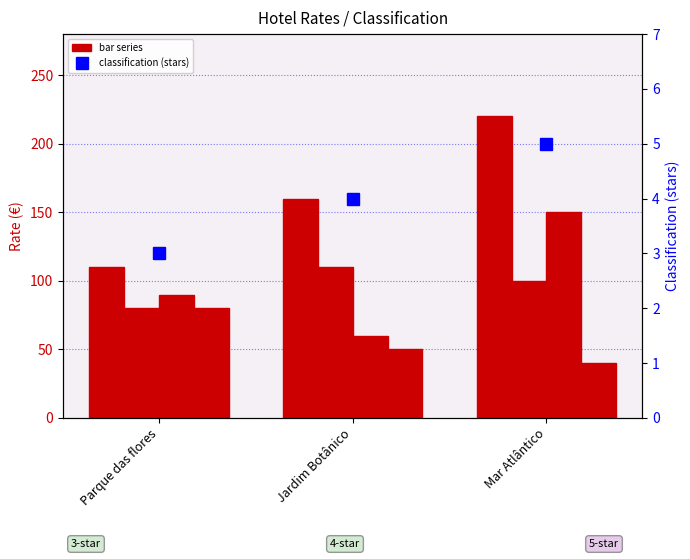

What is the difference between the maximum and second lowest values in the Fim de semana Fidelidade series?

30